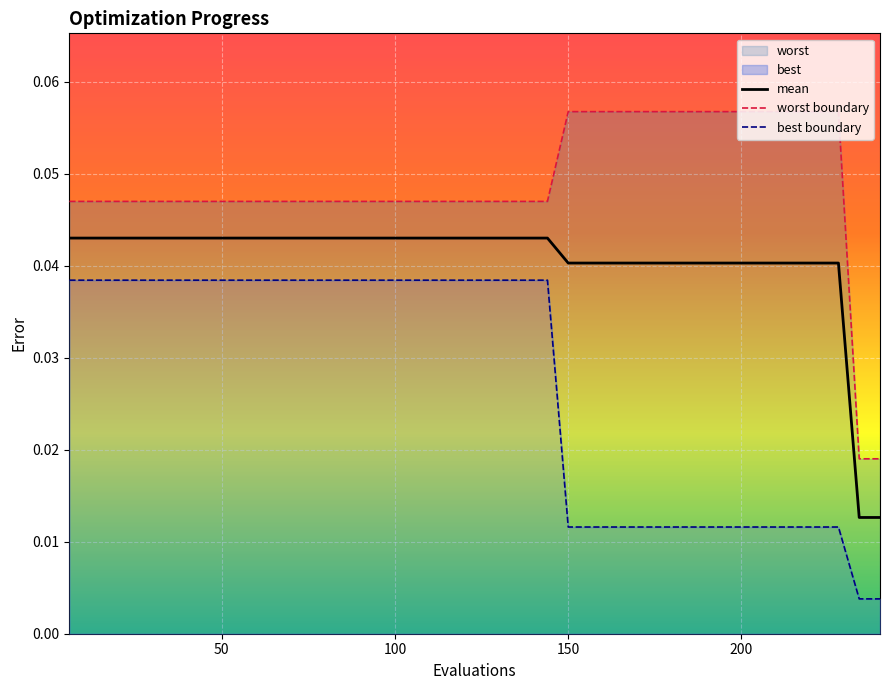

Rank the series by their average value, from lowest to highest.

best boundary, mean, worst boundary